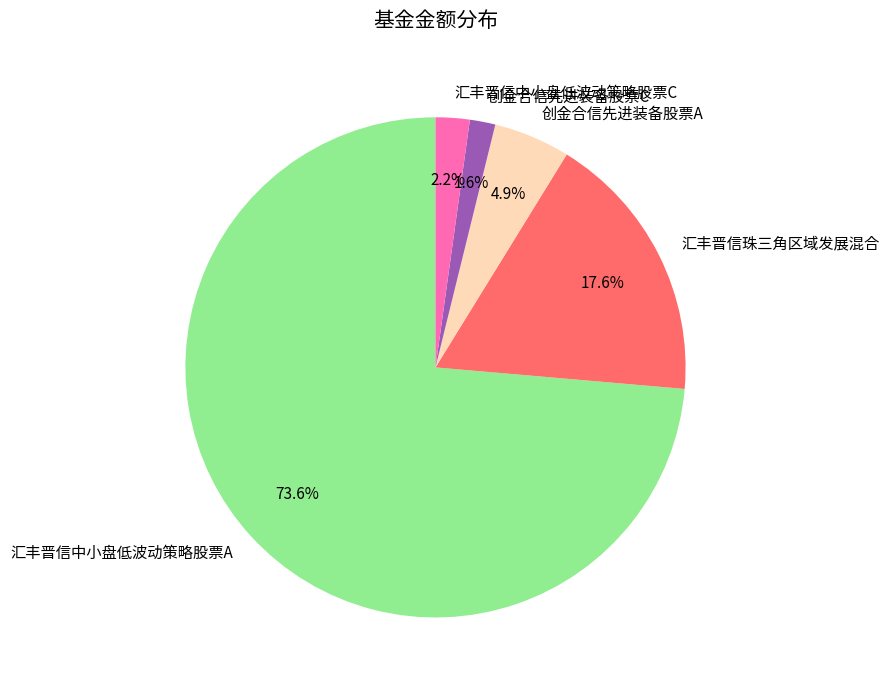

To the nearest percent, what portion does 汇丰晋信中小盘低波动策略股票A represent?

74%